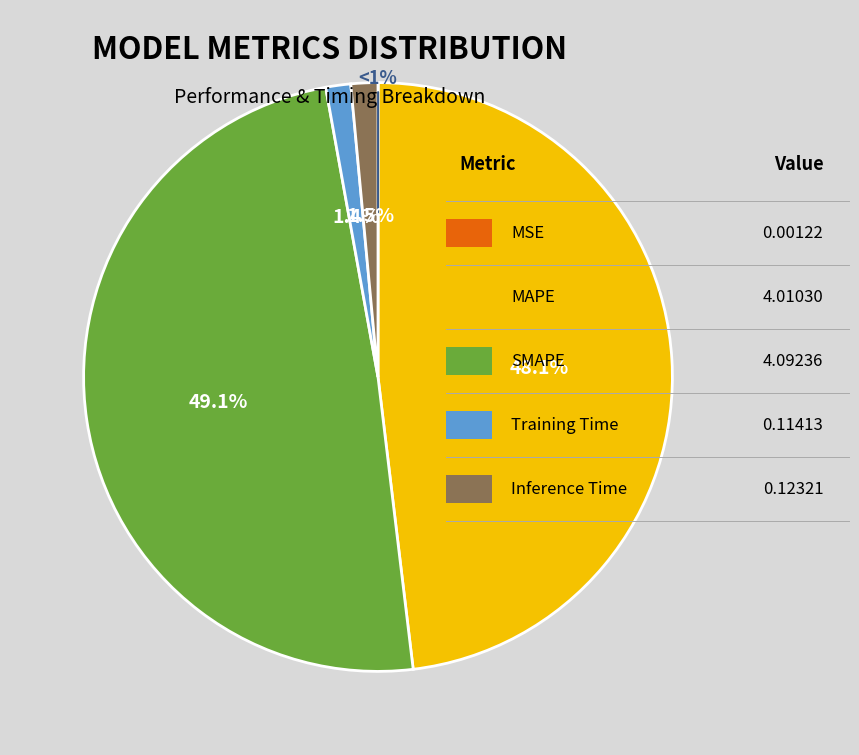

True or false: SMAPE accounts for 56% of the total.

False